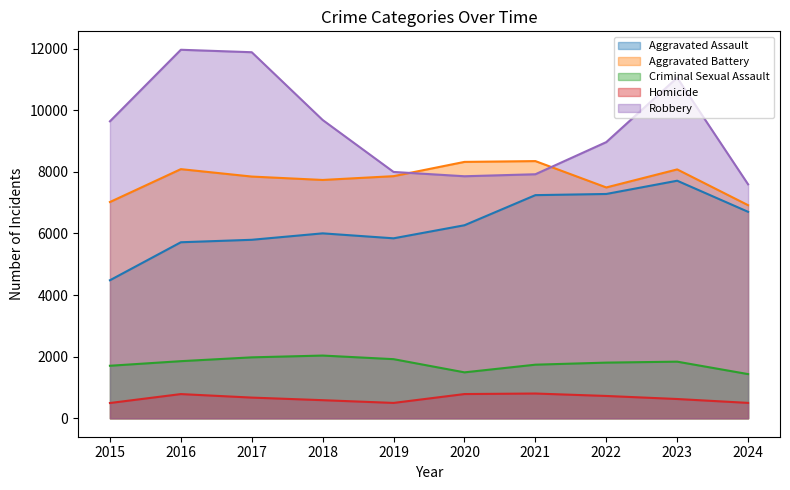

The value of Homicide at 2021 is 804. True or false?

True